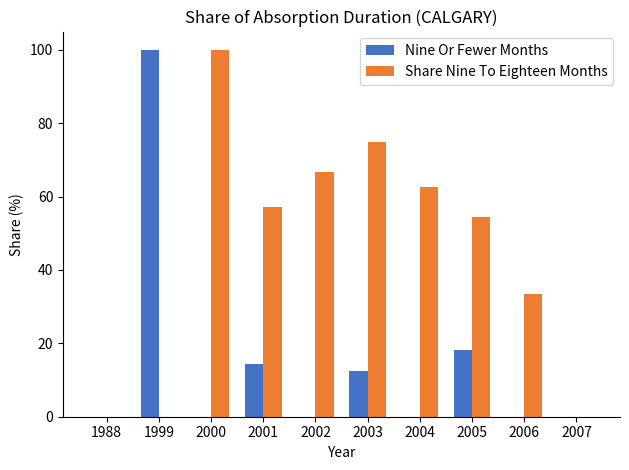

What is the maximum value for Share Nine To Eighteen Months?

100.0